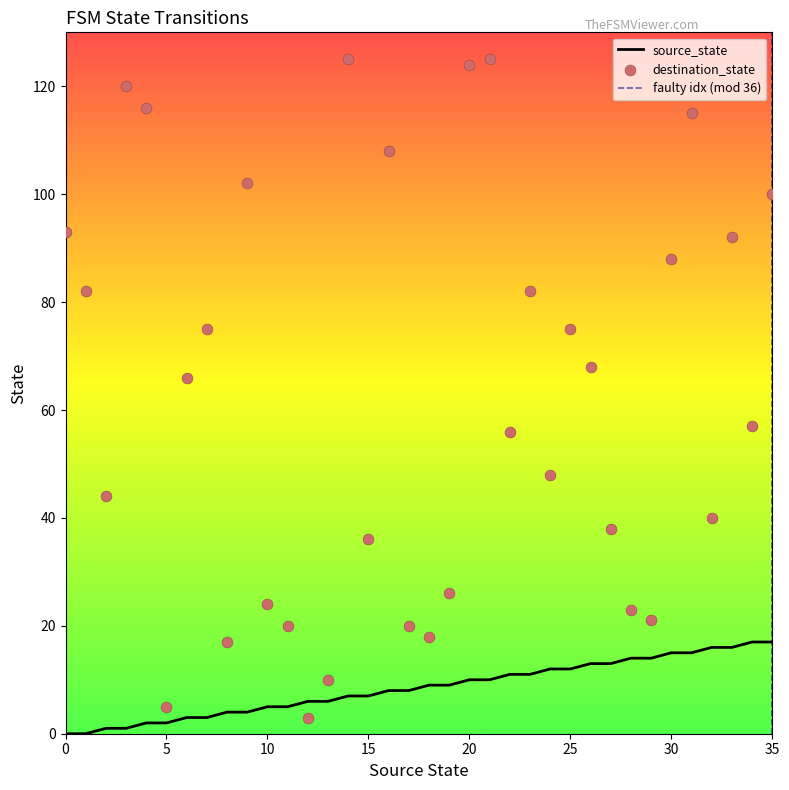

At how many categories does at least one series exceed 26?

25